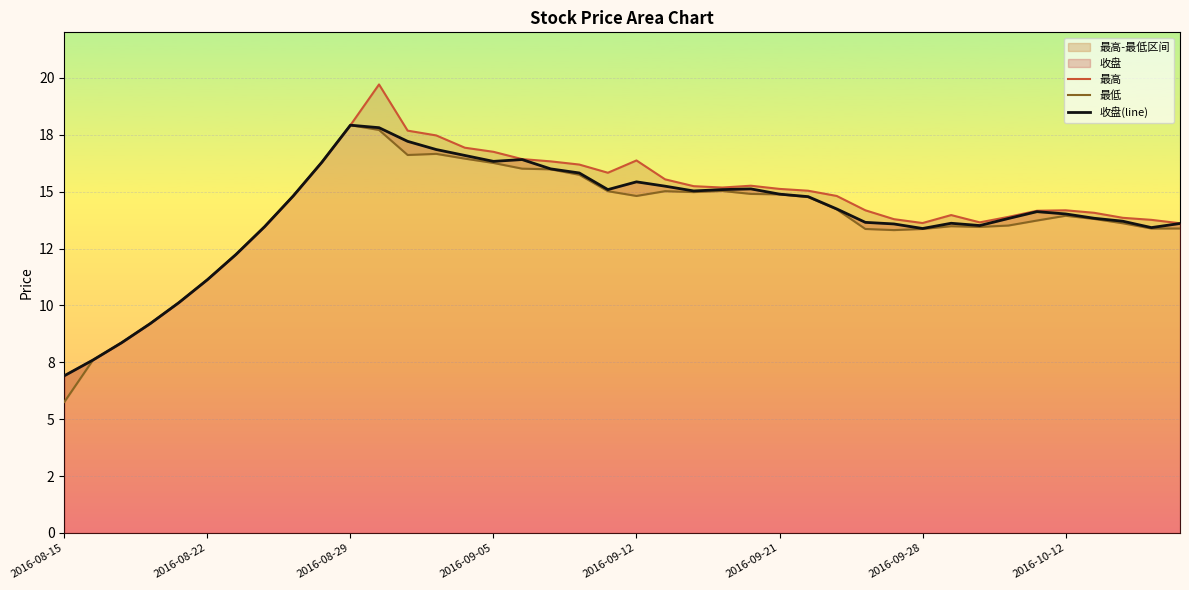

Reading left to right, what are all the values shown in this chart?

最高: 6.9	7.6	8.4	9.2	10.1	11.1	12.2	13.5	14.8	16.3	17.9	19.7	17.7	17.5	16.9	16.8	16.4	16.3	16.2	15.8	16.4	15.5	15.2	15.2	15.3	15.1	15.0	14.8	14.2	13.8	13.6	14.0	13.7	13.9	14.2	14.2	14.1	13.8	13.8	13.6
最低: 5.8	7.6	8.4	9.2	10.1	11.1	12.2	13.5	14.8	16.3	17.9	17.7	16.6	16.7	16.4	16.3	16.0	16.0	15.7	15.0	14.8	15.0	15.0	15.0	14.9	14.9	14.8	14.2	13.4	13.3	13.4	13.5	13.4	13.5	13.7	13.9	13.8	13.6	13.4	13.4
收盘(line): 6.9	7.6	8.4	9.2	10.1	11.1	12.2	13.5	14.8	16.3	17.9	17.8	17.2	16.9	16.6	16.3	16.4	16.0	15.8	15.1	15.4	15.2	15.0	15.1	15.1	14.9	14.8	14.2	13.7	13.6	13.4	13.6	13.5	13.8	14.1	14.0	13.8	13.7	13.4	13.6